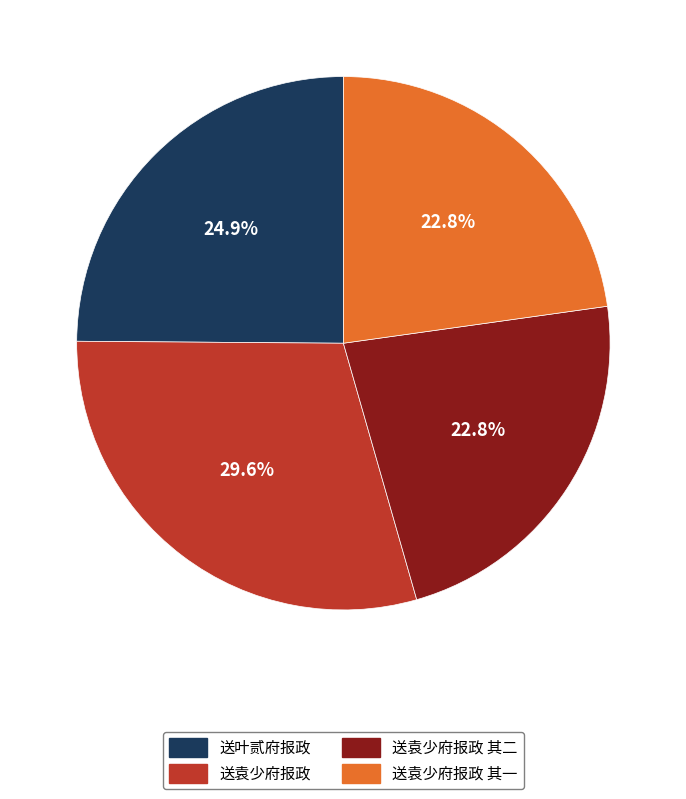

How many slices are in this pie chart?

4